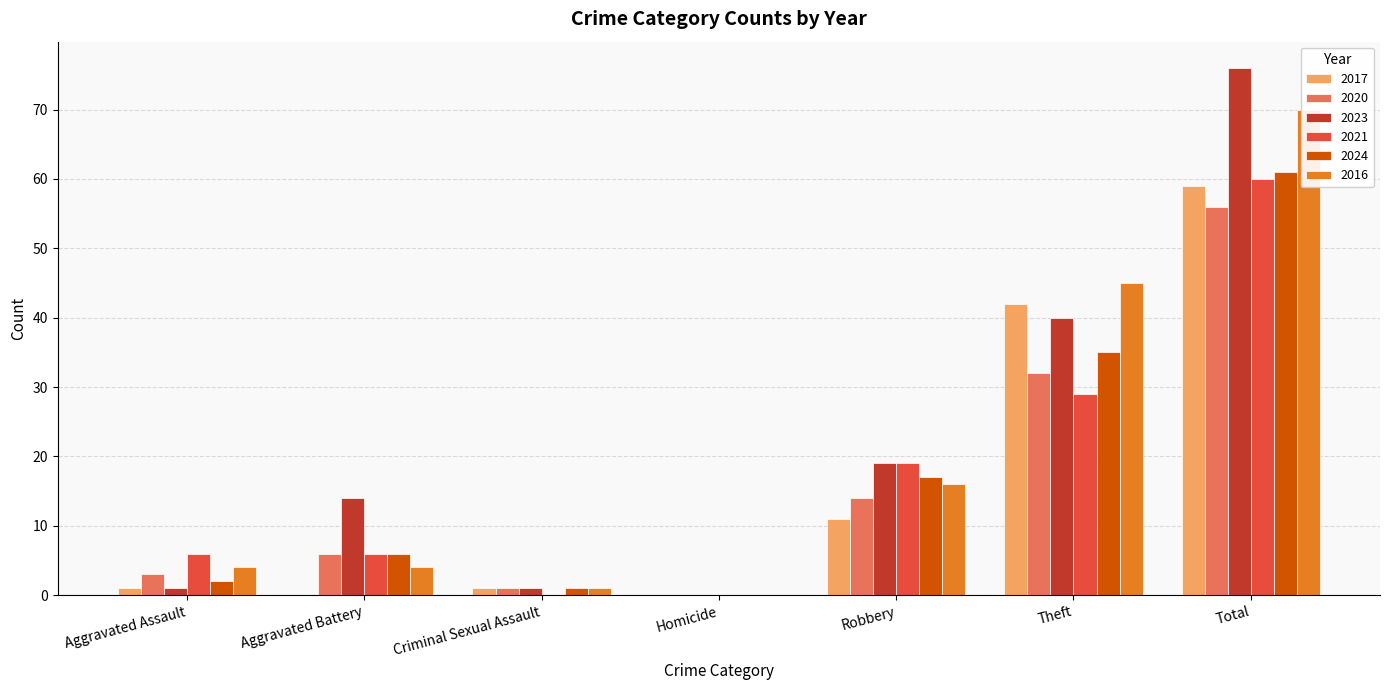

List the labels in order of 2017 value, largest first.

Total, Theft, Robbery, Aggravated Assault, Criminal Sexual Assault, Aggravated Battery, Homicide